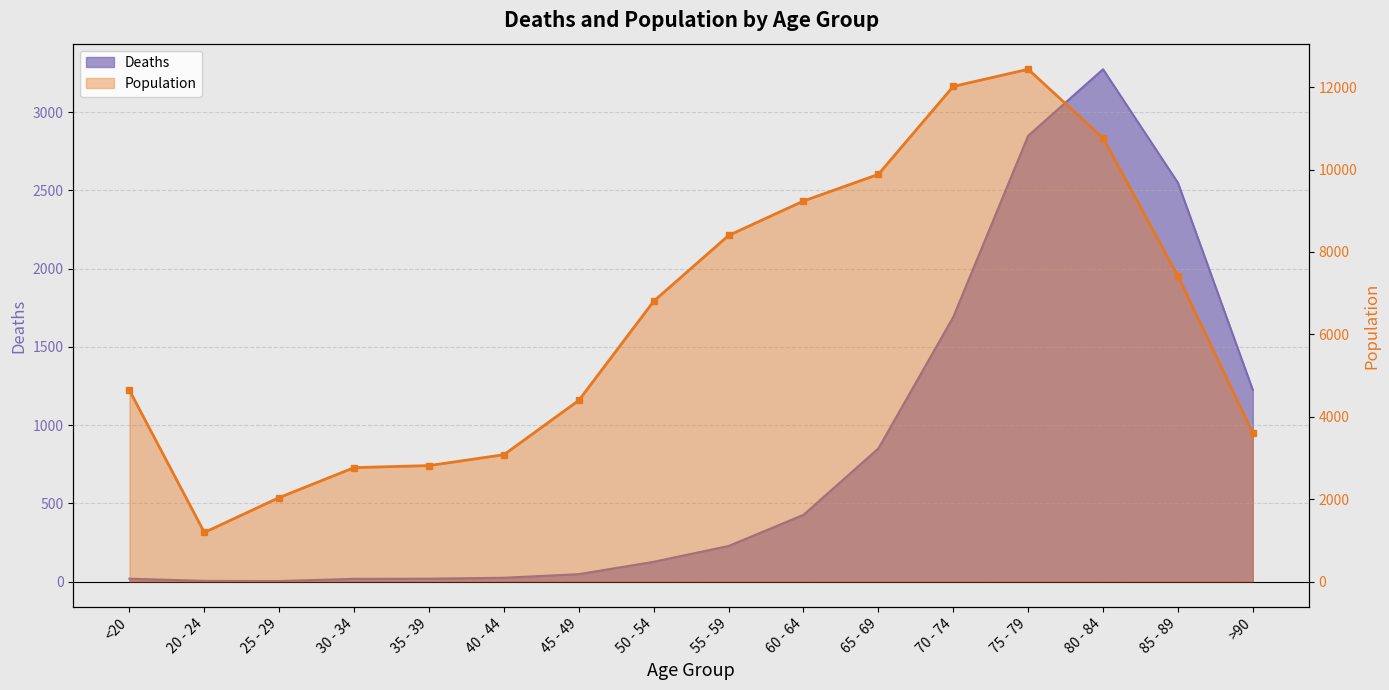

Which series has the largest range (max minus min)?

Population